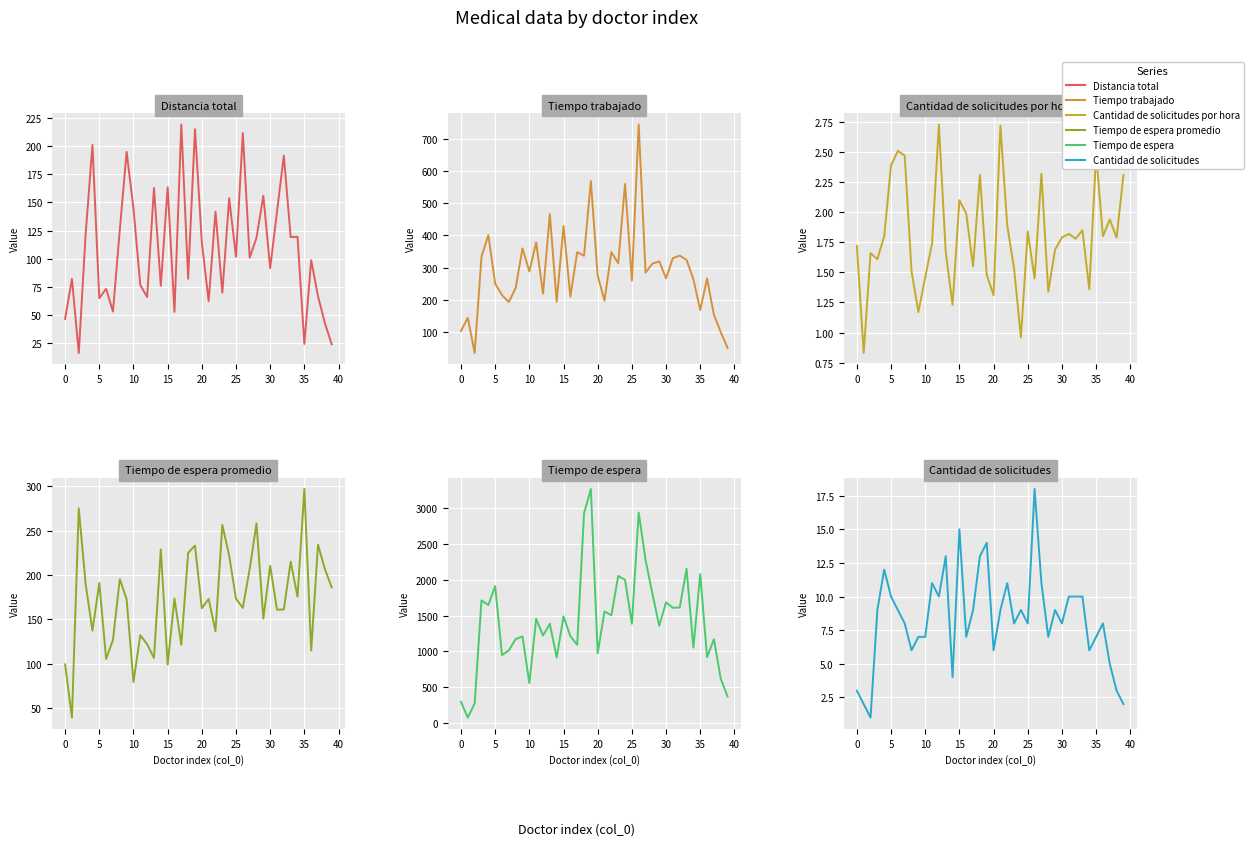

True or false: Cantidad de solicitudes has more than 0 interior local peaks.

True